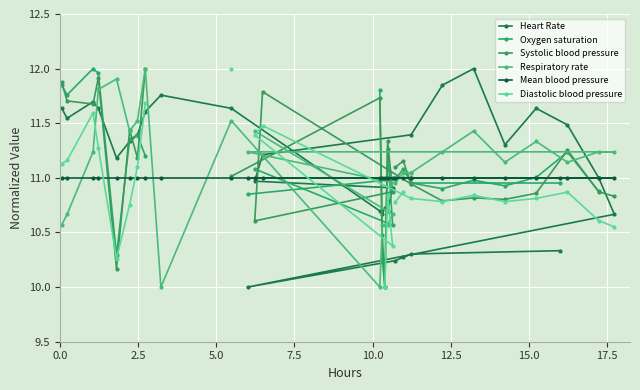

How many lines are shown in the chart?

6